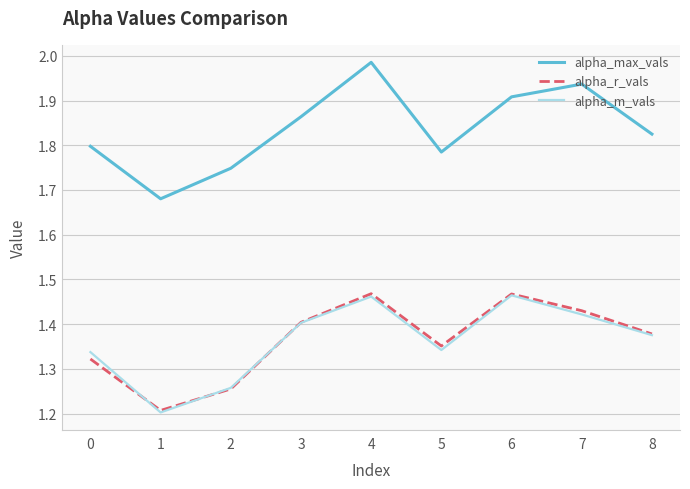

Where is the first local minimum for alpha_r_vals?

1